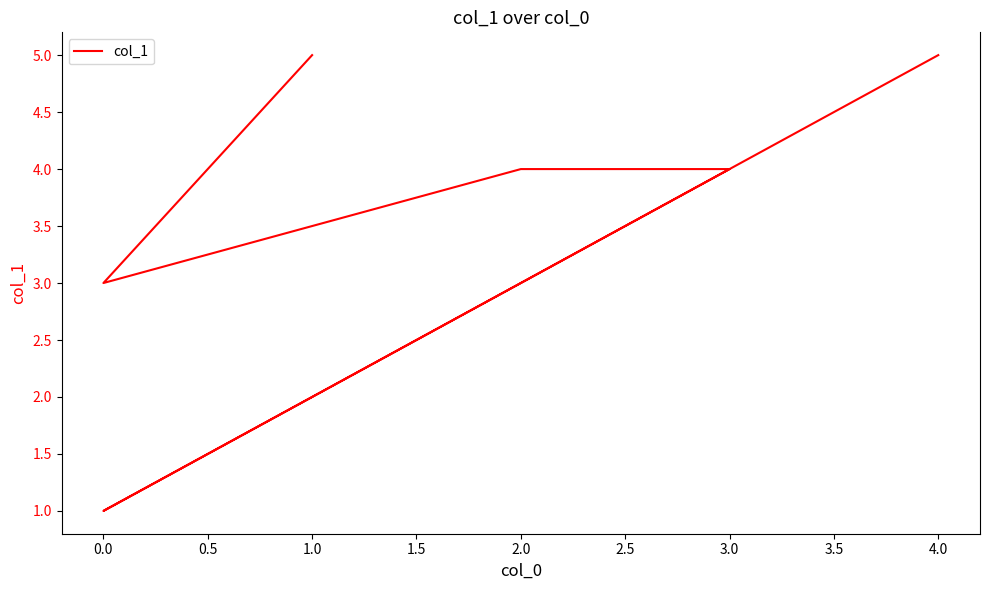

What is the ratio of the value at 0.5 to the value at 1.0?

1.0